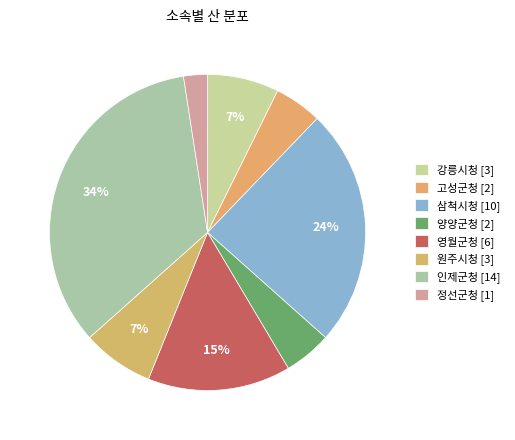

How many slices are in this pie chart?

8